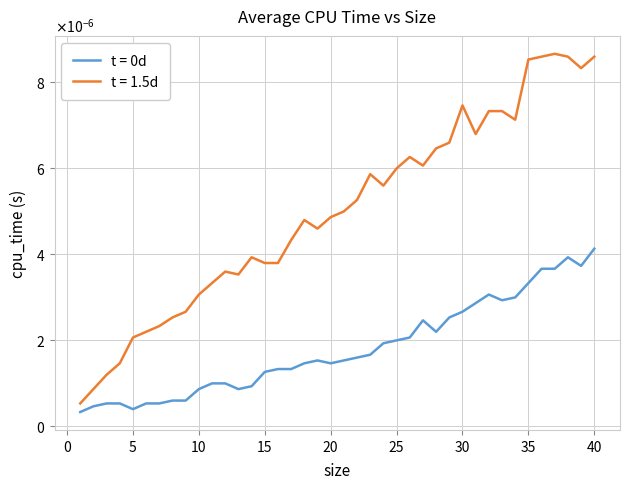

Does the chart display data point markers on the line(s)?

No